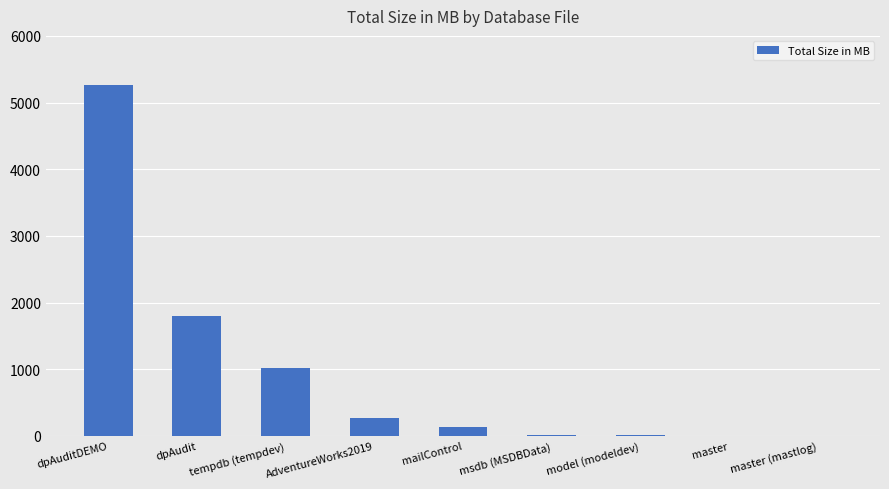

What is the greatest value displayed?

5256